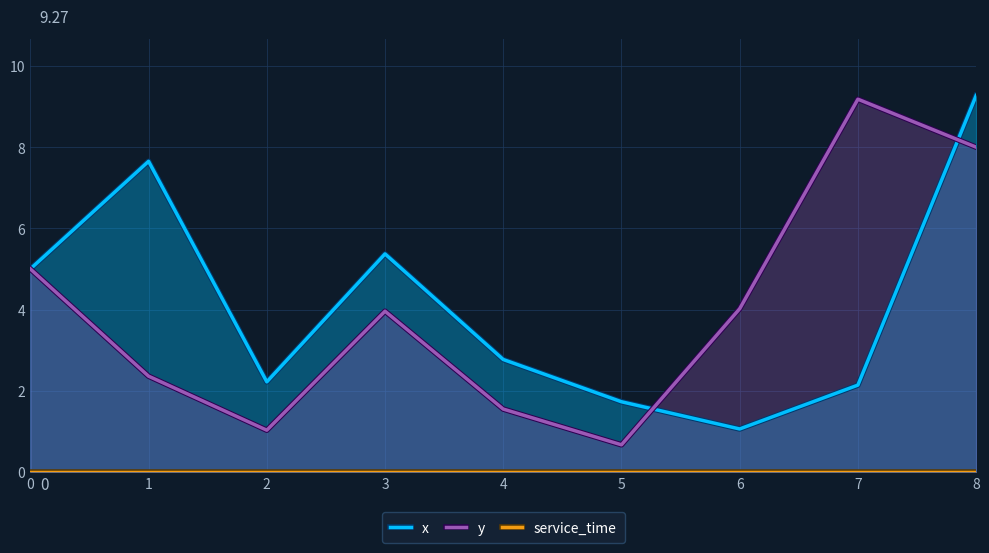

What is the difference between the x values at 2 and 6?

1.2